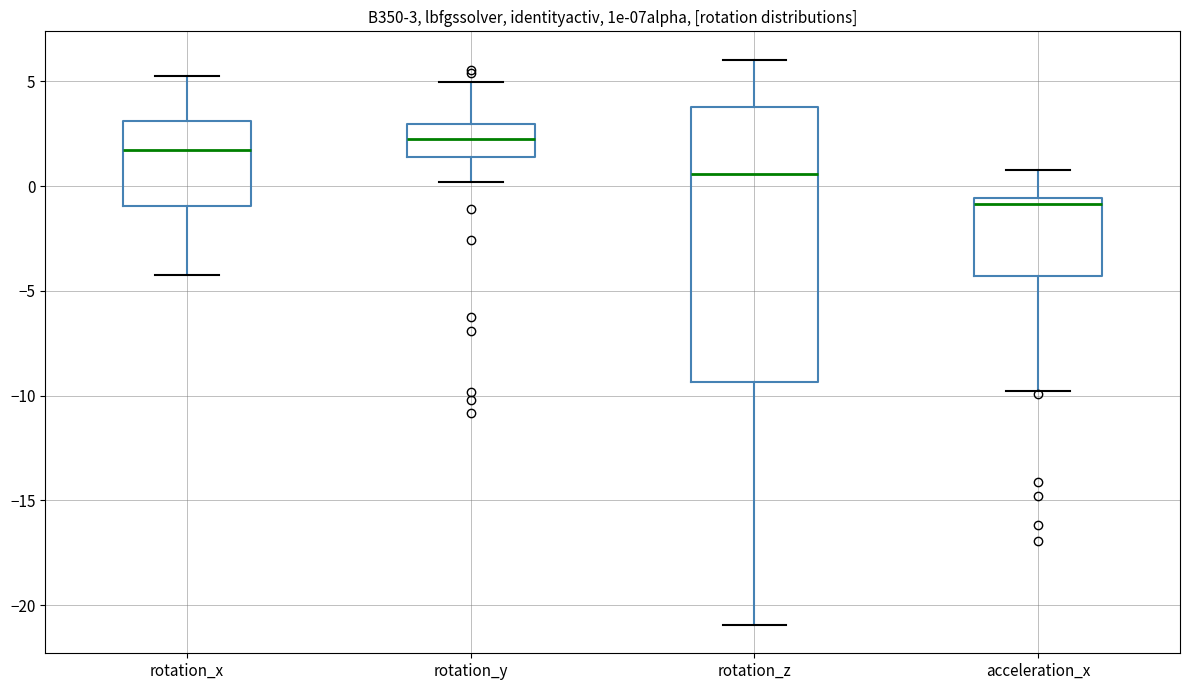

Which box is the tallest, from its lower edge to its upper edge?

rotation_z